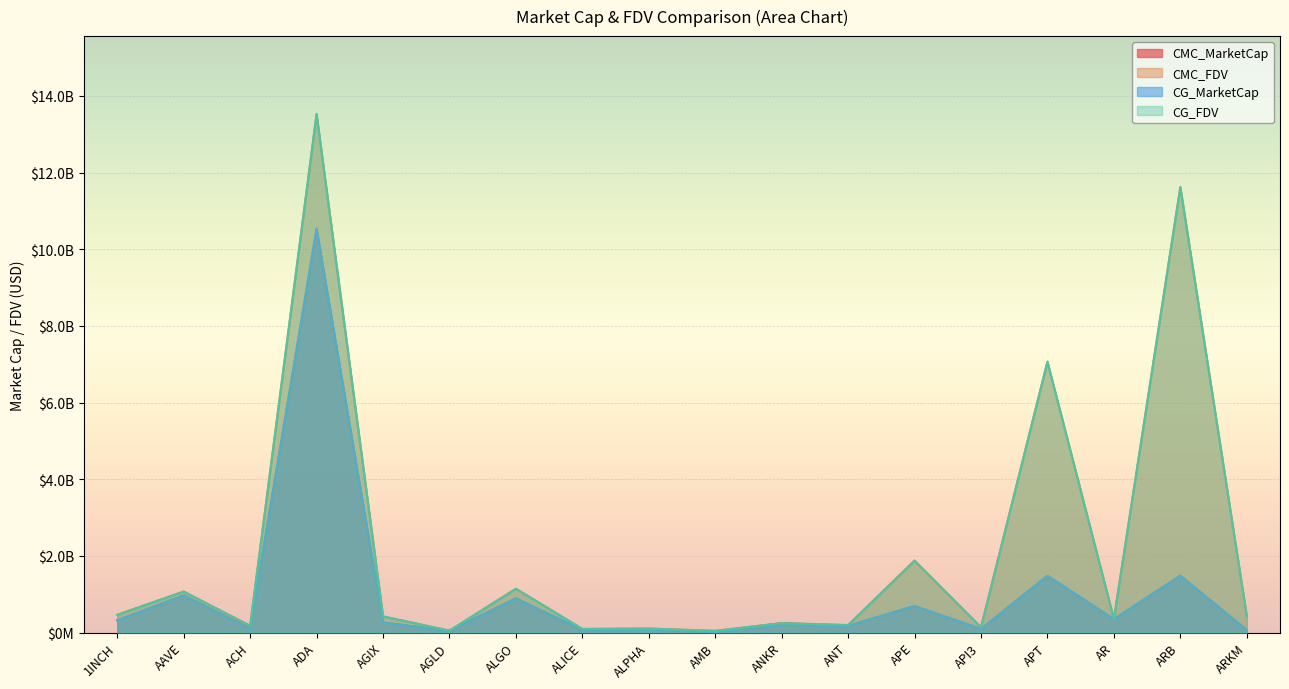

What is the difference between the highest and lowest values at 1INCH?

145316141.0